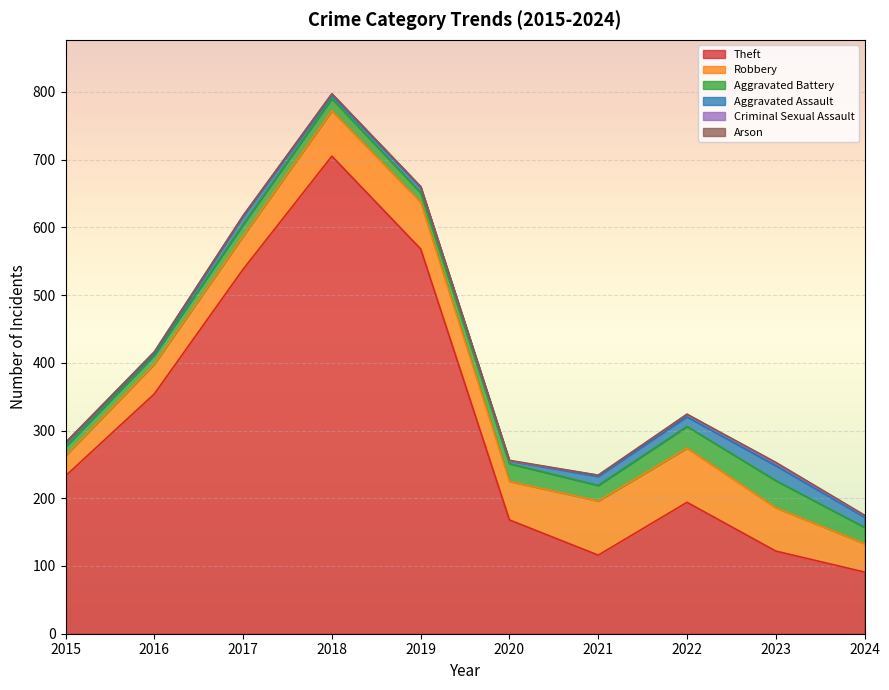

True or false: Robbery and Criminal Sexual Assault cross at least once.

False